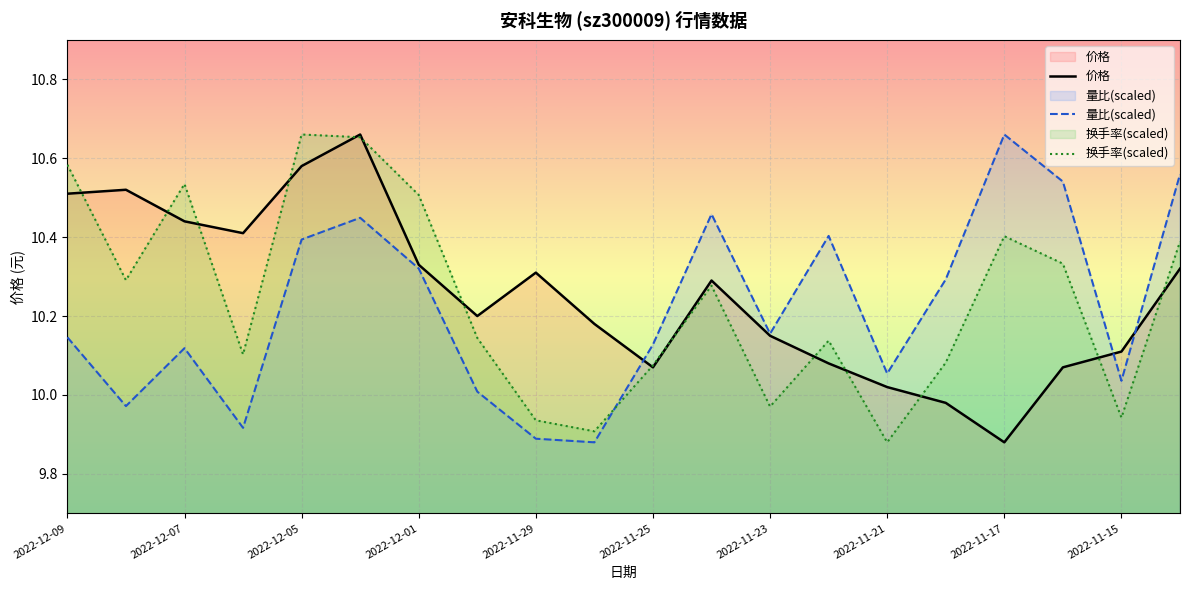

How many lines are shown in the chart?

3